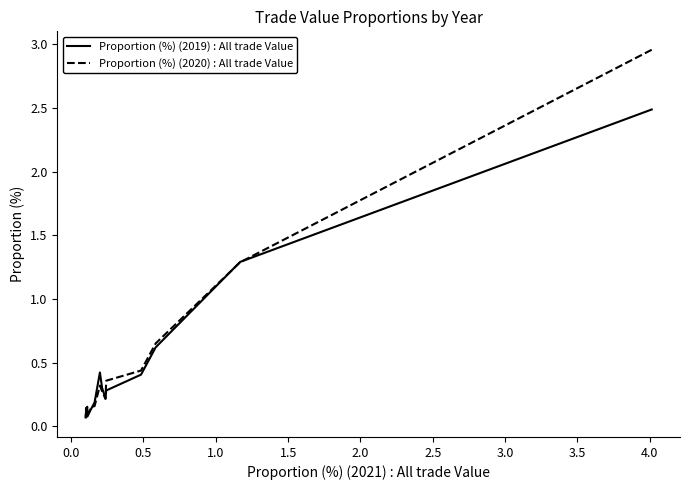

How many intersections are there between Proportion (%) (2020) : All trade Value and Proportion (%) (2019) : All trade Value?

7